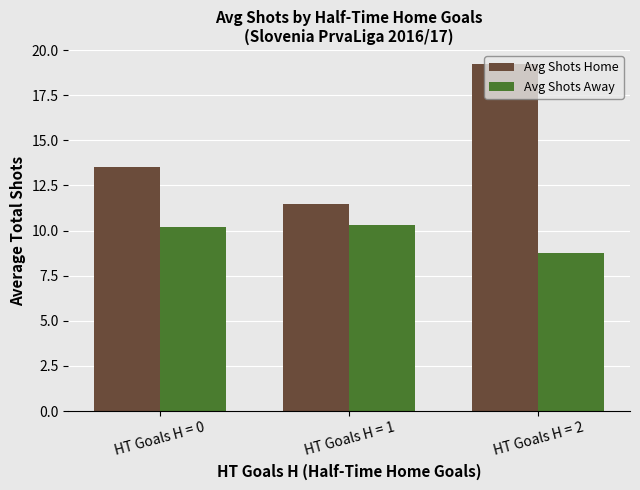

Which label corresponds to the smallest value in the chart?

HT Goals H = 2